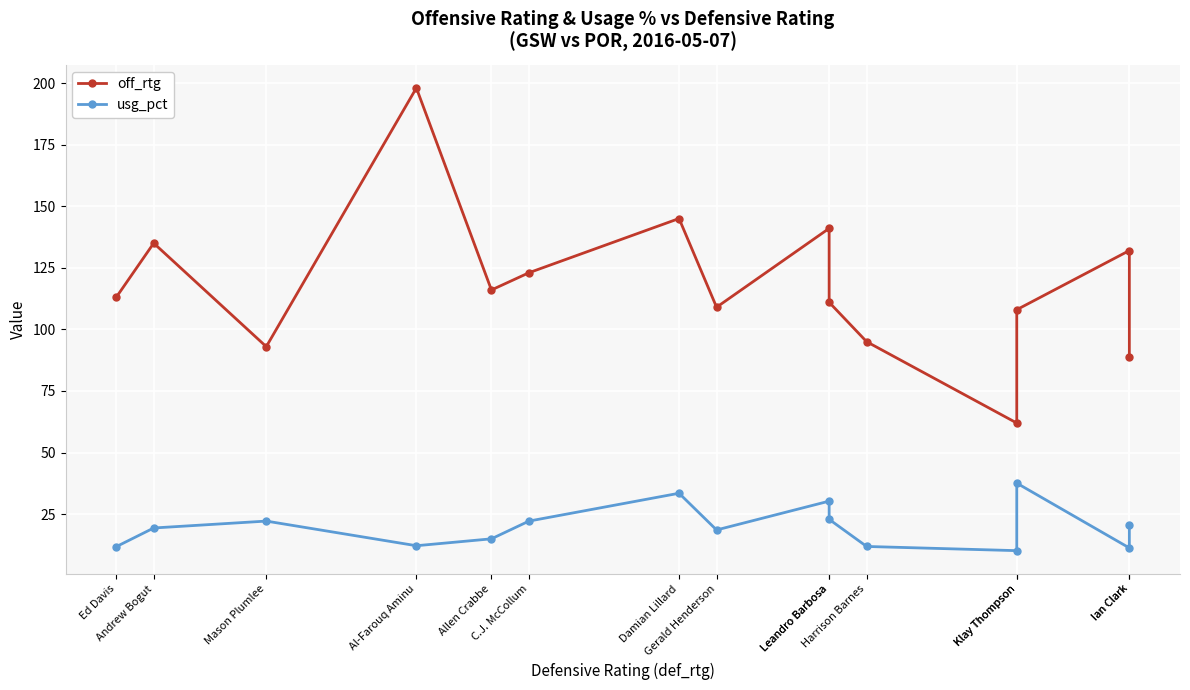

At which label is off_rtg closest to 130?

Ian Clark